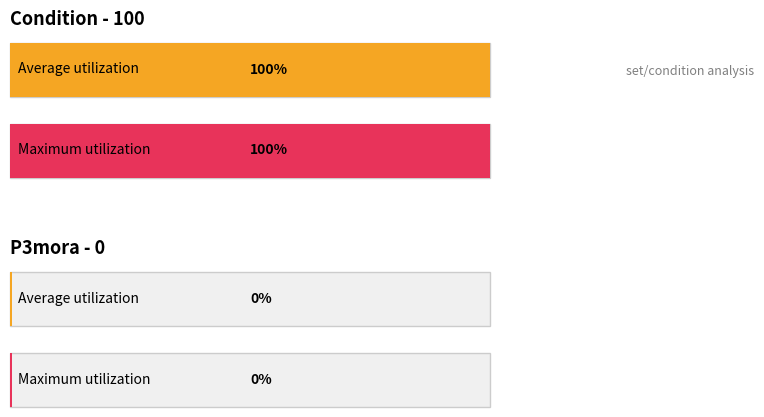

Which series has the widest spread of values?

condition